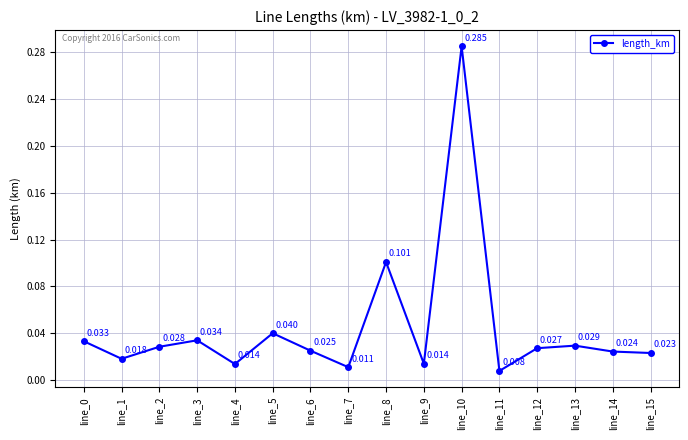

True or false: there are more than 2 points higher than both neighbors.

True